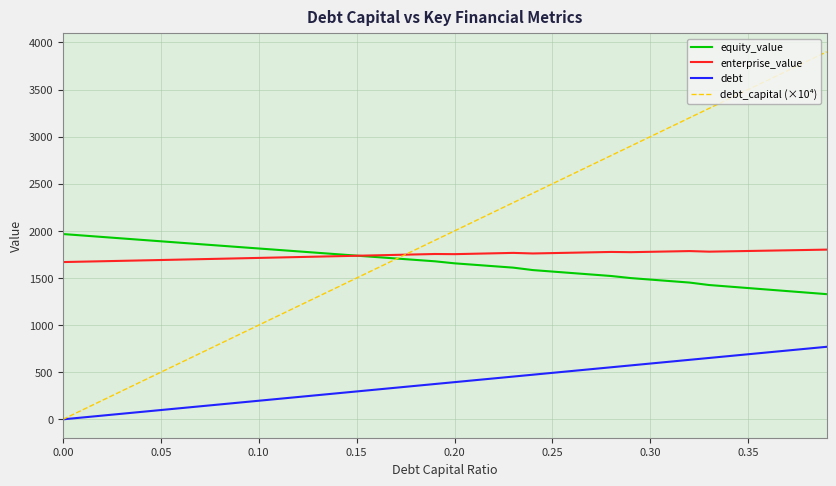

Which series has the largest range (max minus min)?

debt_capital (×10⁴)